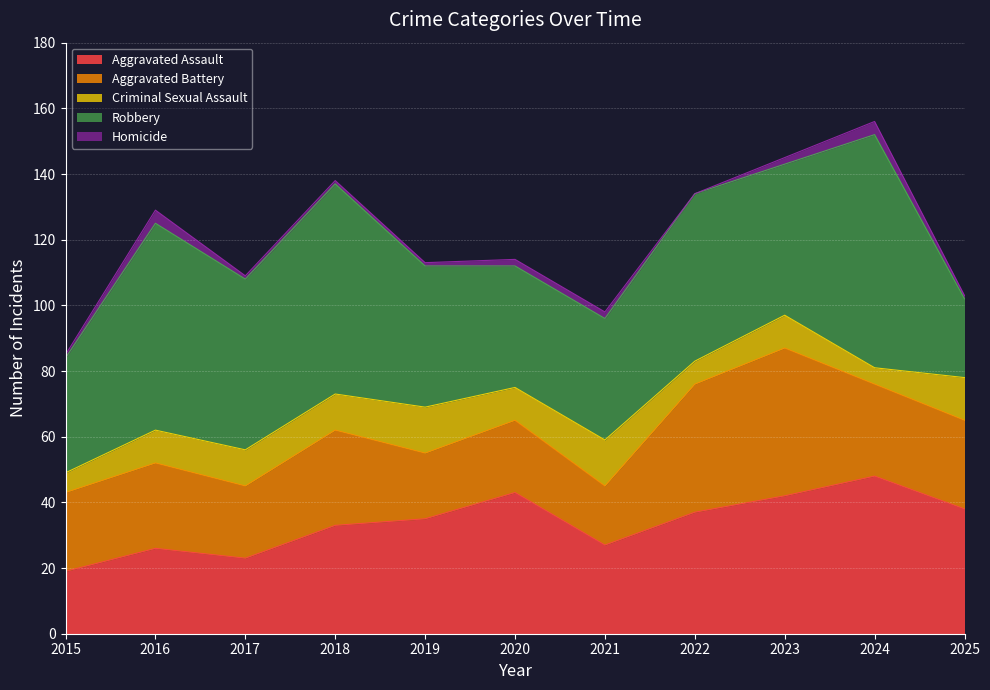

How many lines are shown in the chart?

5